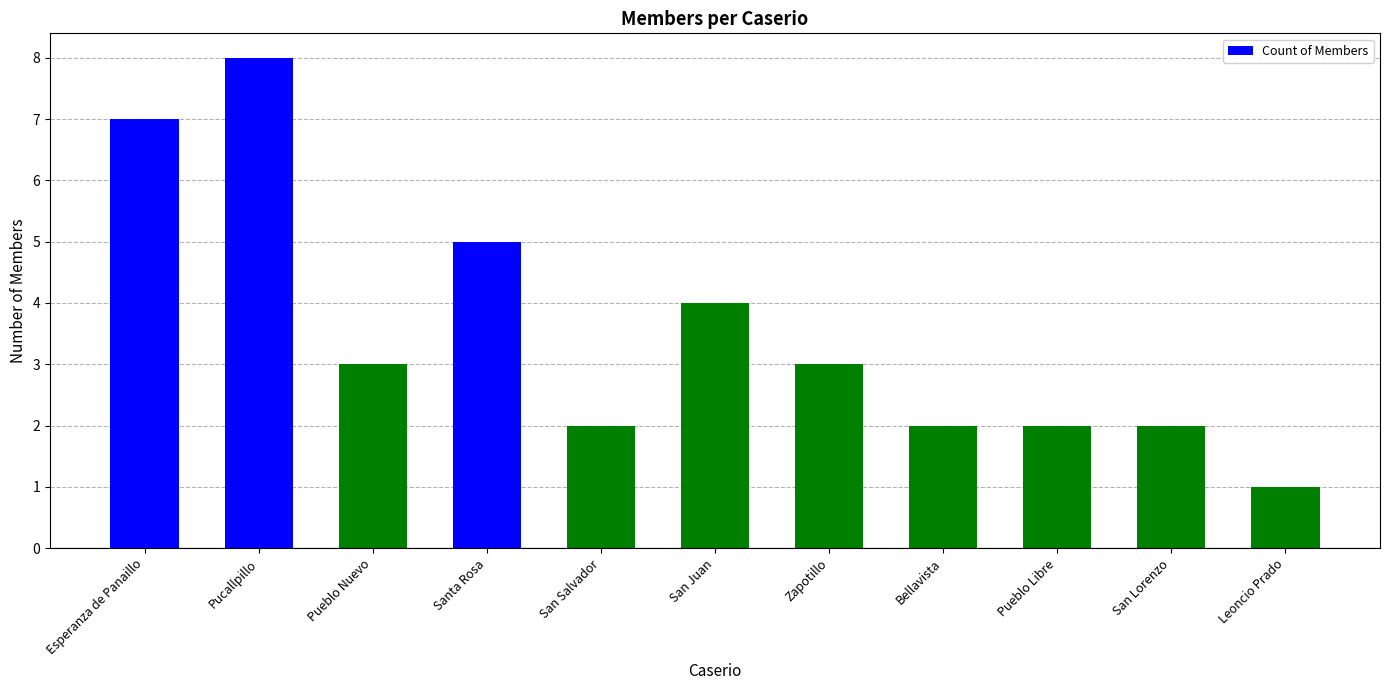

Which category has the lowest value across all series?

Leoncio Prado